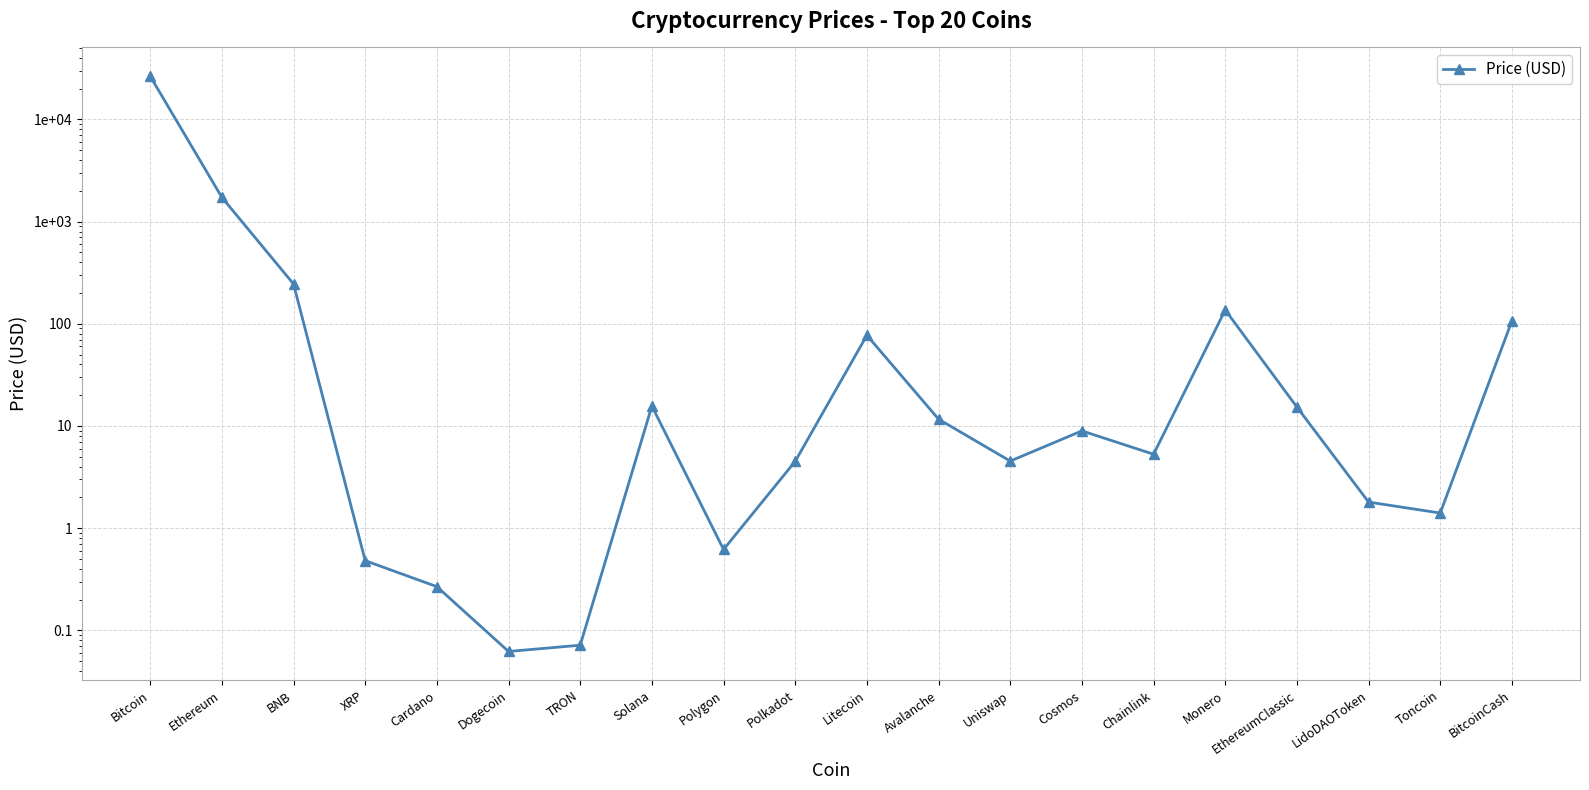

Does the chart have visible grid lines?

Yes